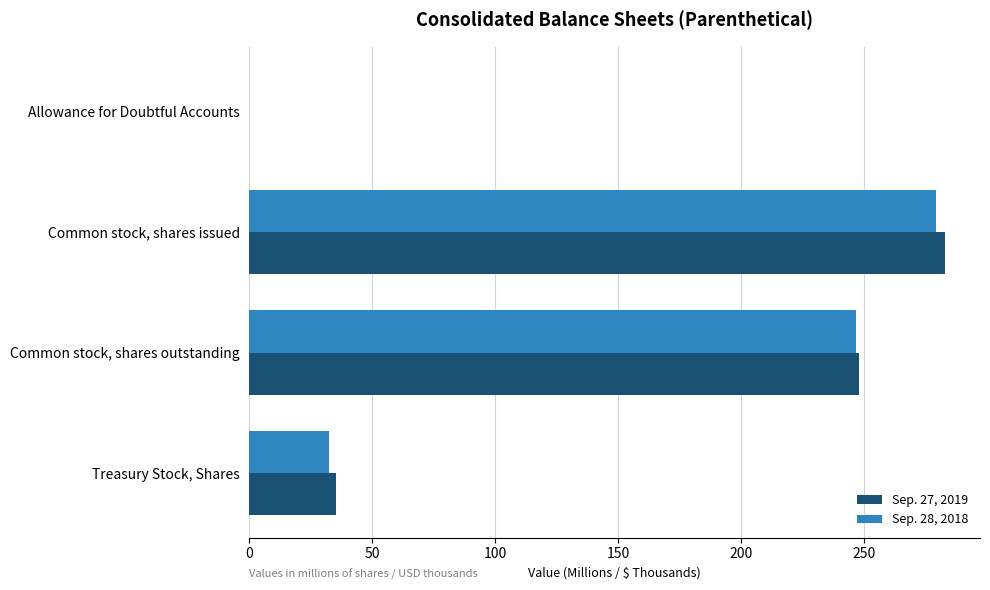

At which label does Sep. 28, 2018 reach its peak?

Common stock, shares issued